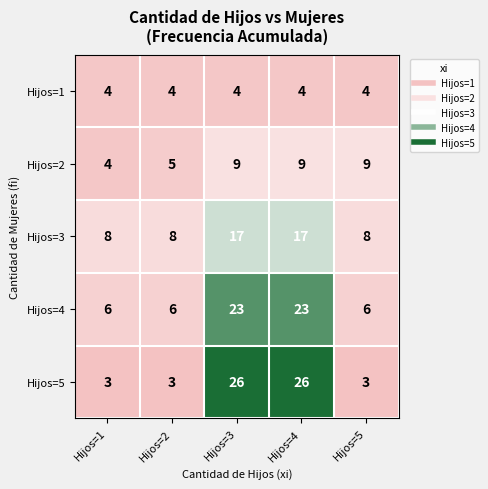

At how many categories does at least one series exceed 3?

5